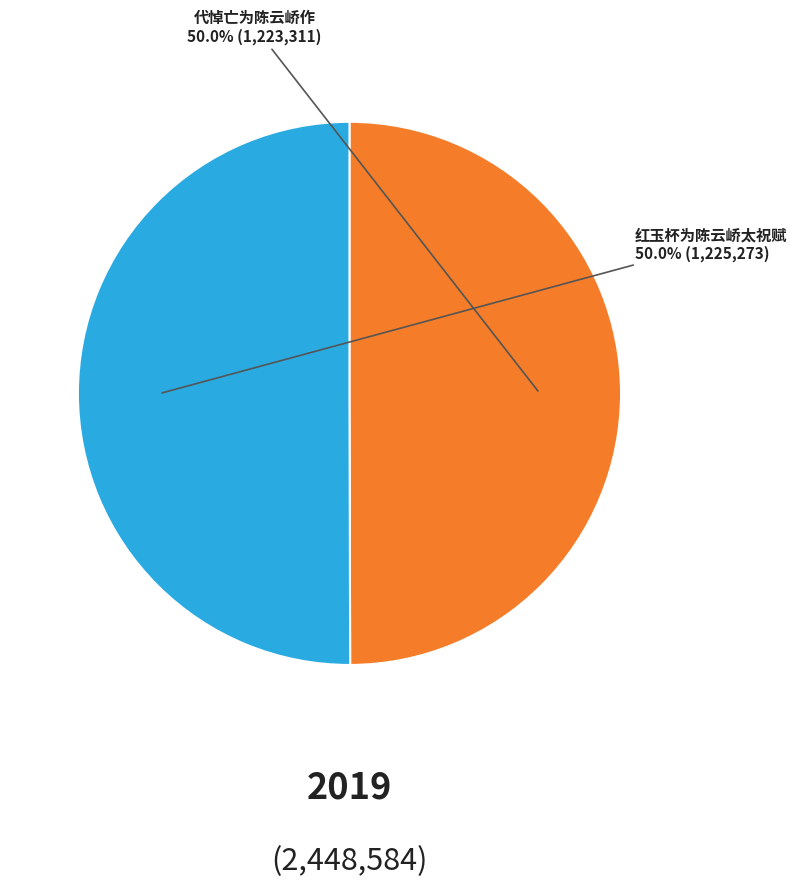

What is the total percentage of 红玉杯为陈云峤太祝赋 and 代悼亡为陈云峤作?

100.0%